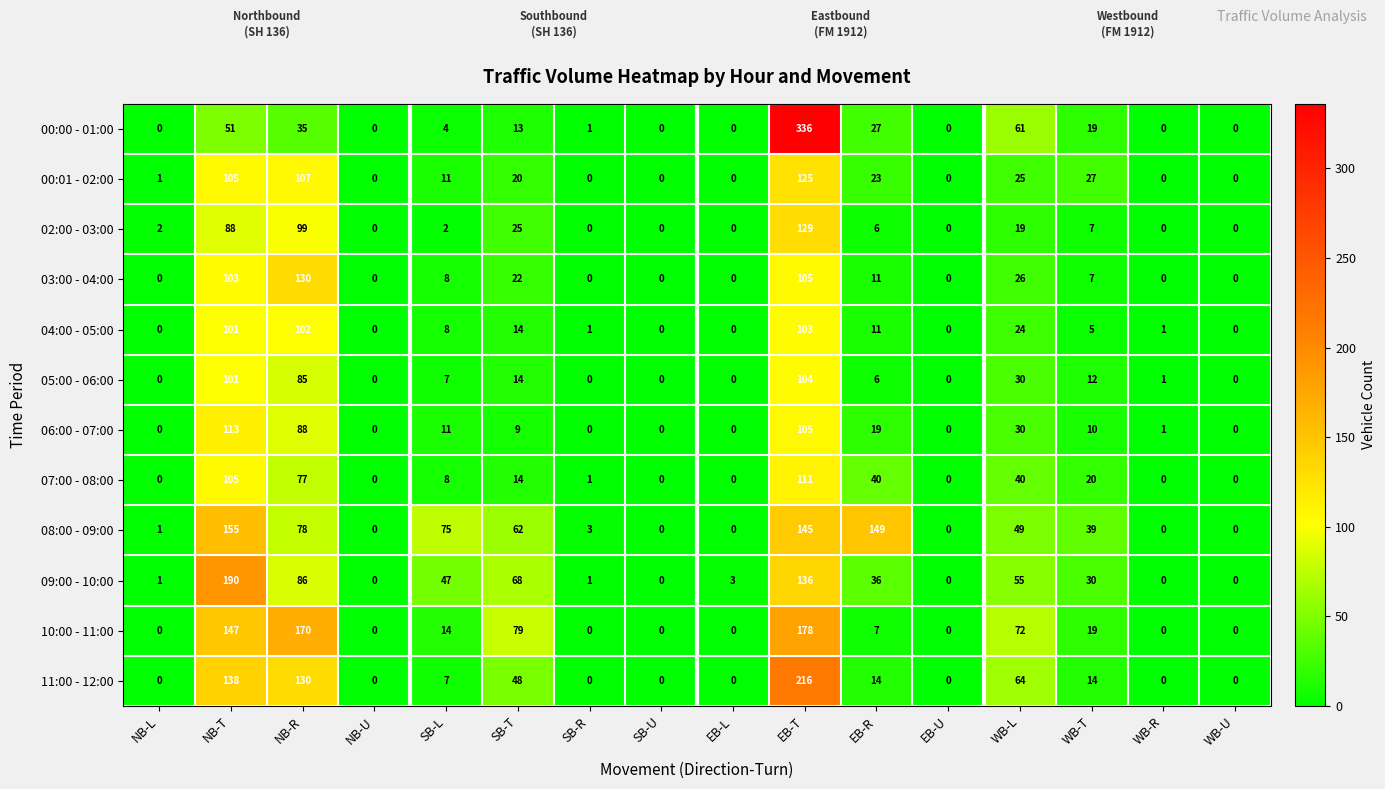

What is the maximum value for 04:00 - 05:00?

103